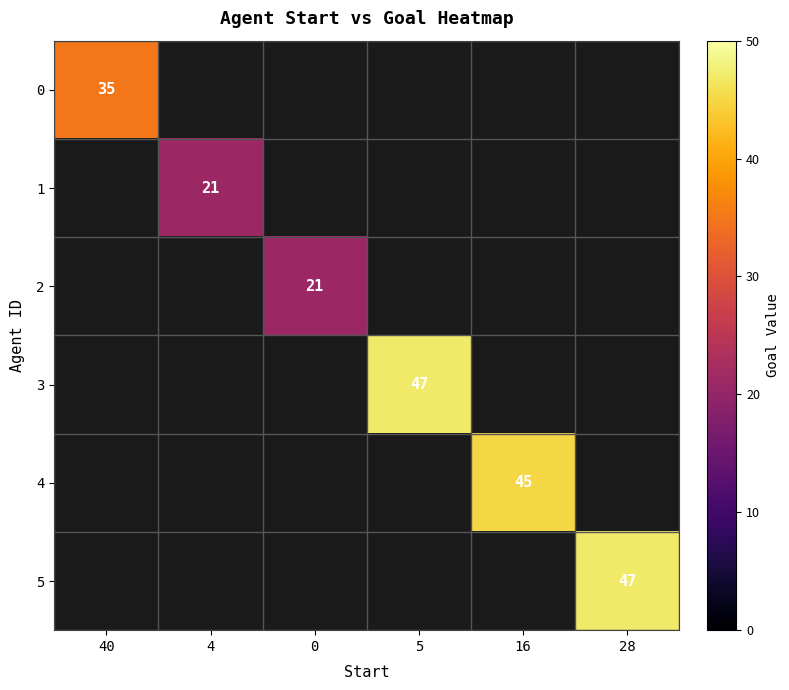

The value of 1 at 4 is 21. True or false?

True